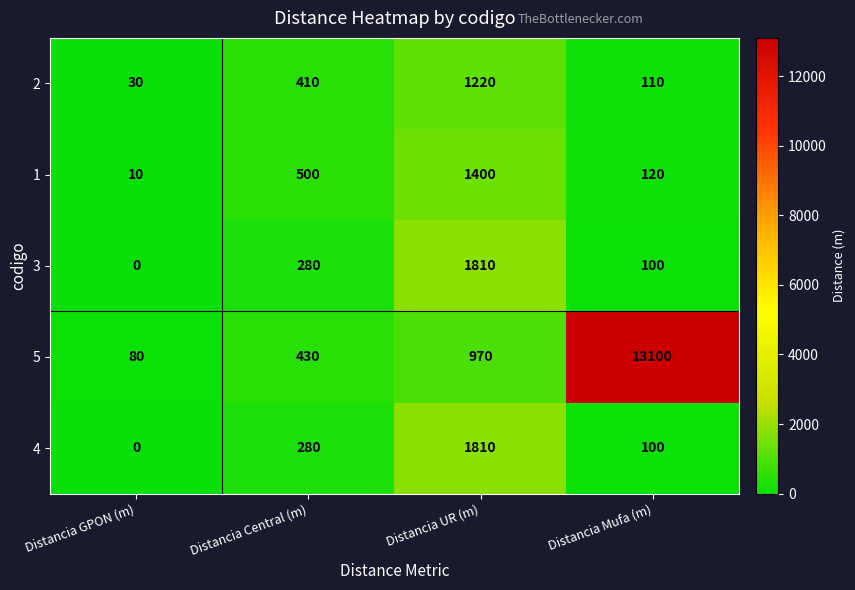

Reading left to right, list all the values displayed in this chart.

2: 30	410	1220	110
1: 10	500	1400	120
3: 0	280	1810	100
5: 80	430	970	13100
4: 0	280	1810	100